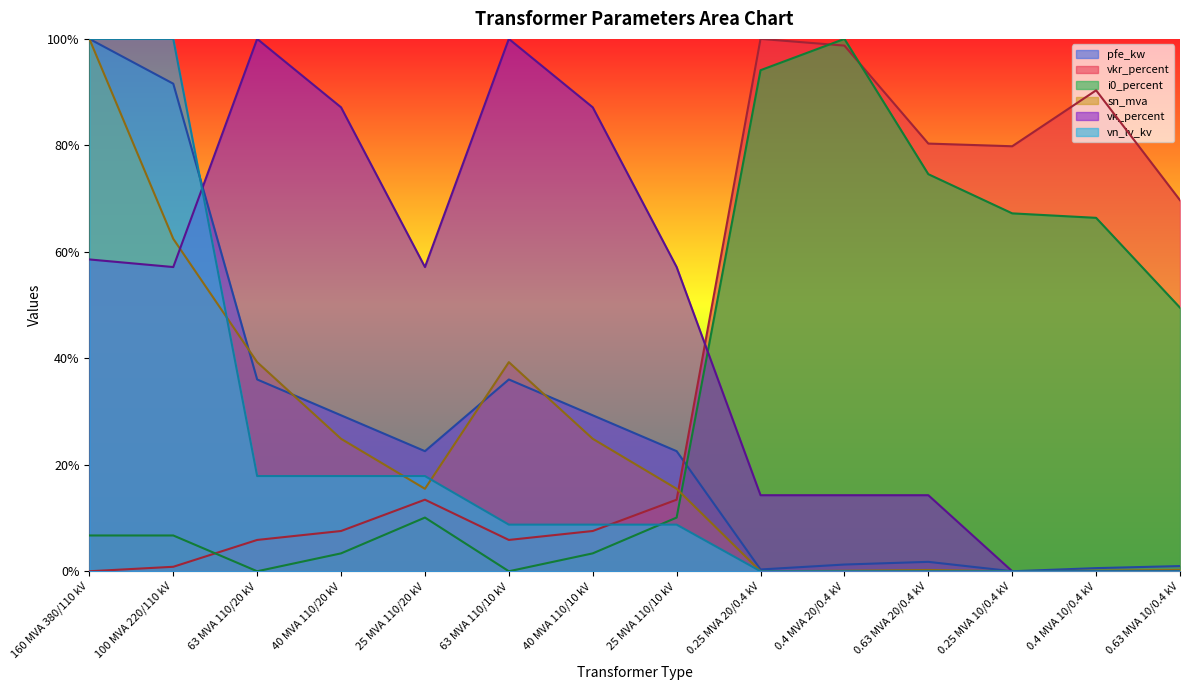

What is the difference between the vn_lv_kv values at 0.4 MVA 10/0.4 kV and 100 MVA 220/110 kV?

100.0